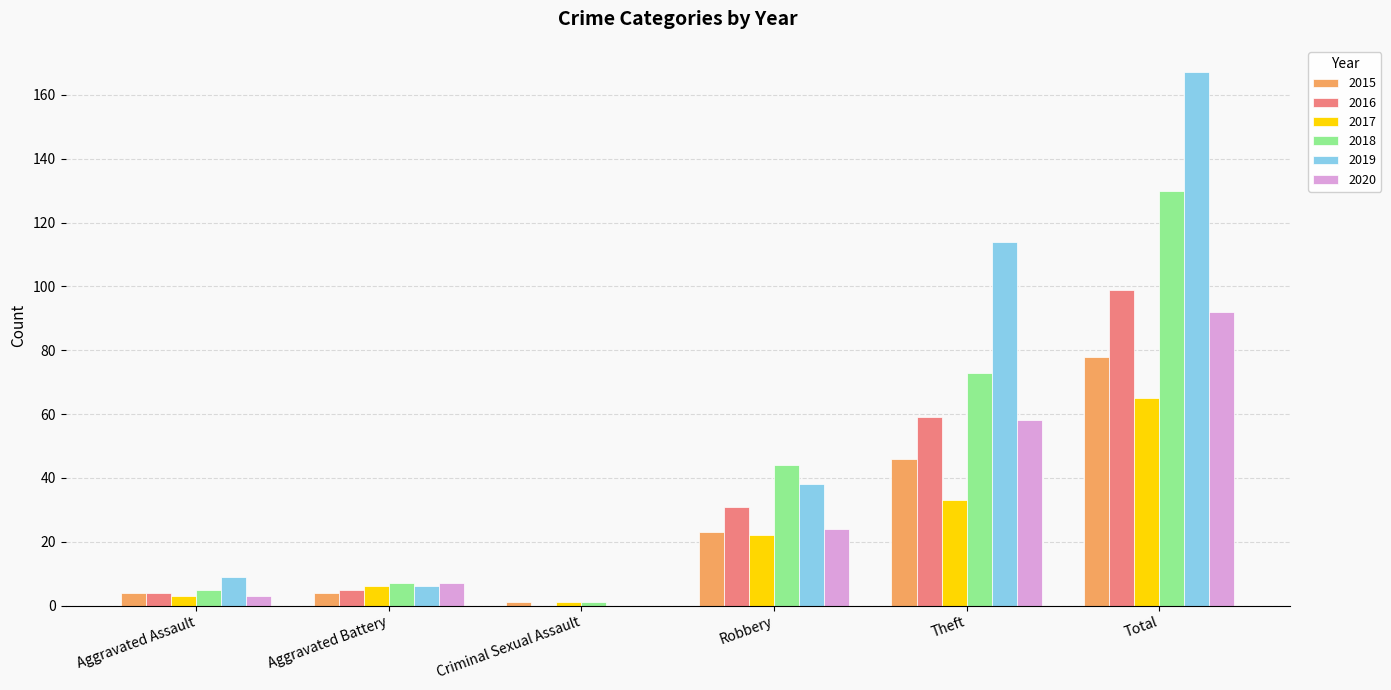

Is the value of 2017 at Theft greater than the value of 2020 at Robbery?

Yes